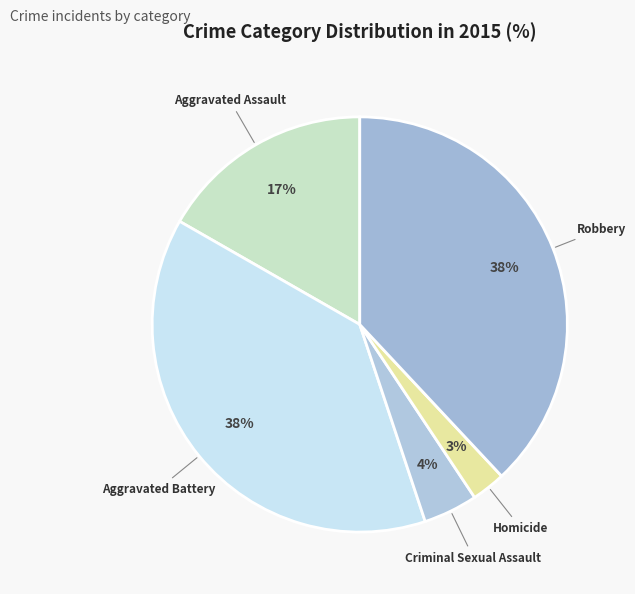

Which has a higher value, Homicide or Criminal Sexual Assault?

Criminal Sexual Assault